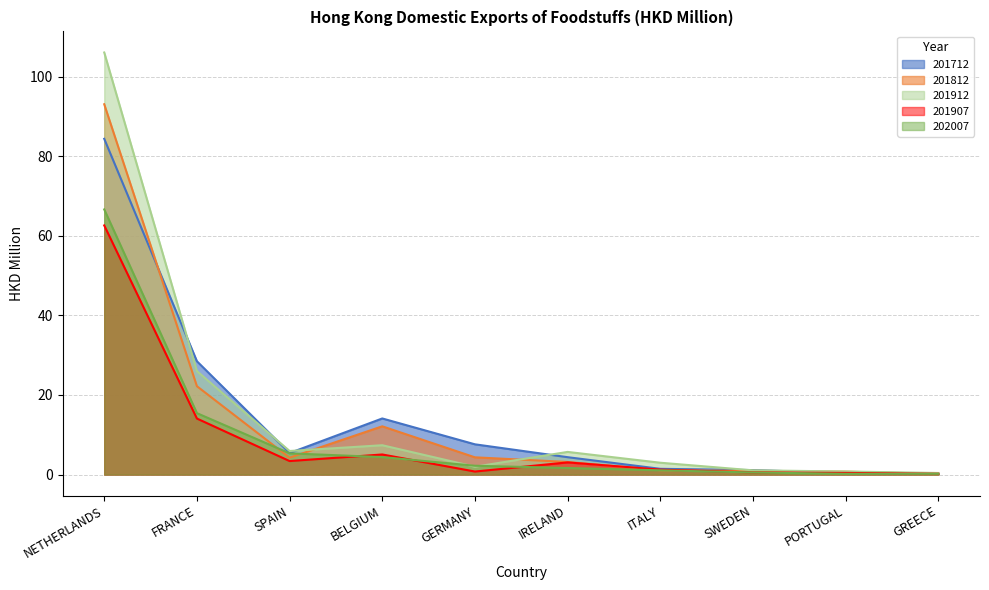

How many lines are shown in the chart?

5